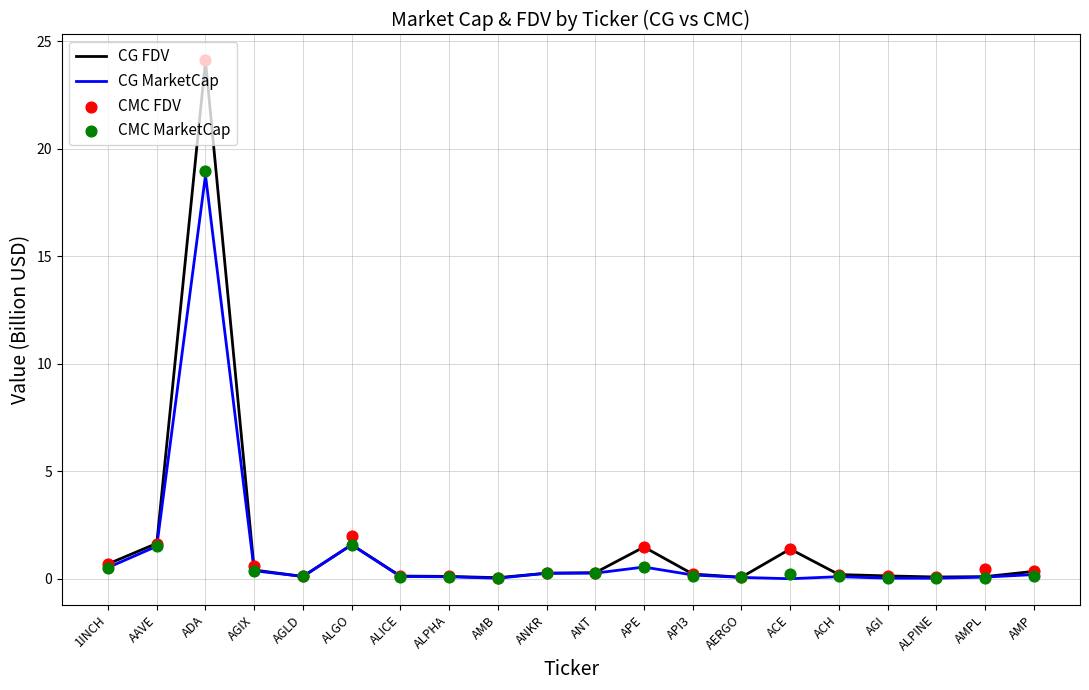

At how many categories does at least one series exceed 0?

20